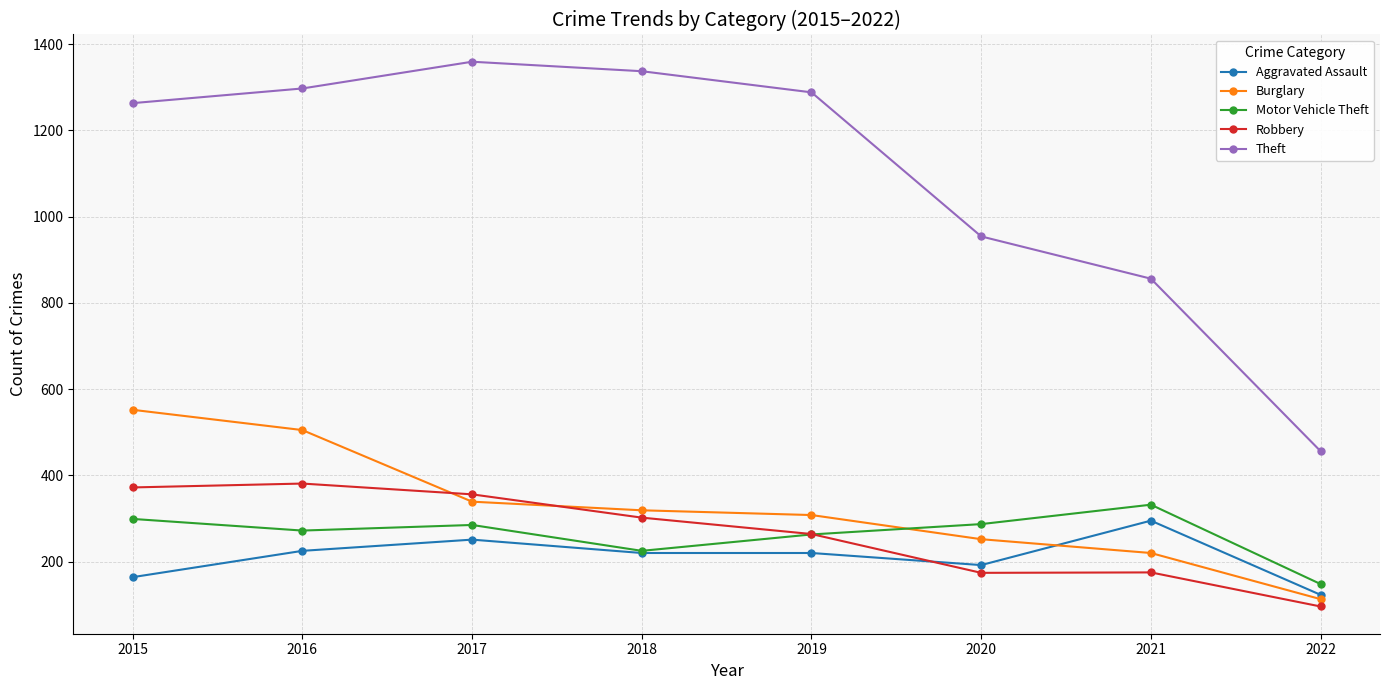

What is the difference between the Aggravated Assault values at 2020 and 2016?

33